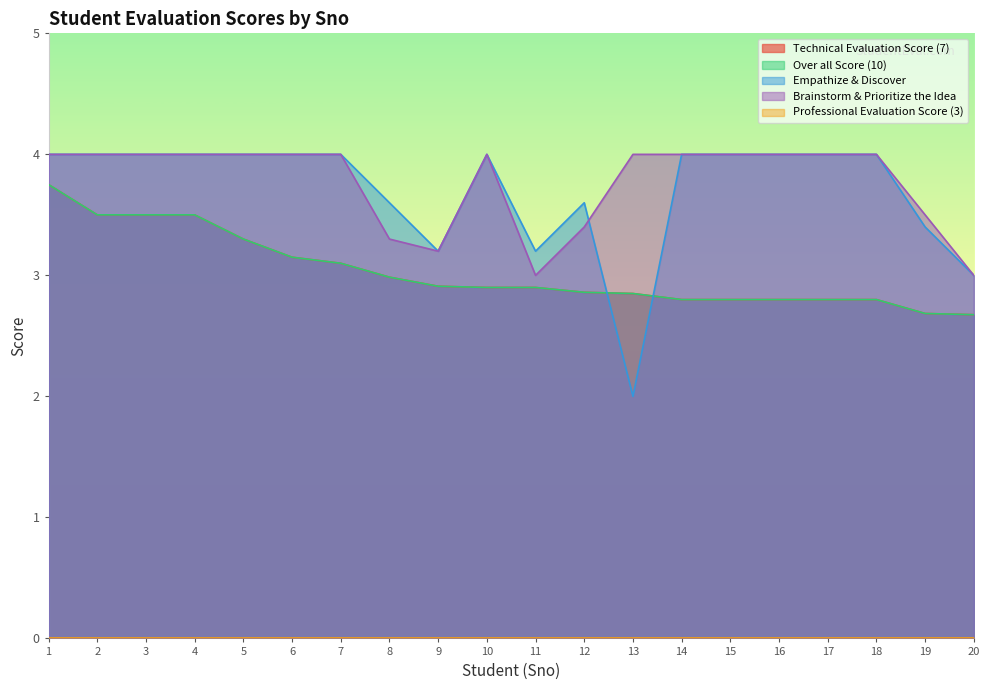

What is the sum of the Brainstorm & Prioritize the Idea values at 3 and 10?

8.0